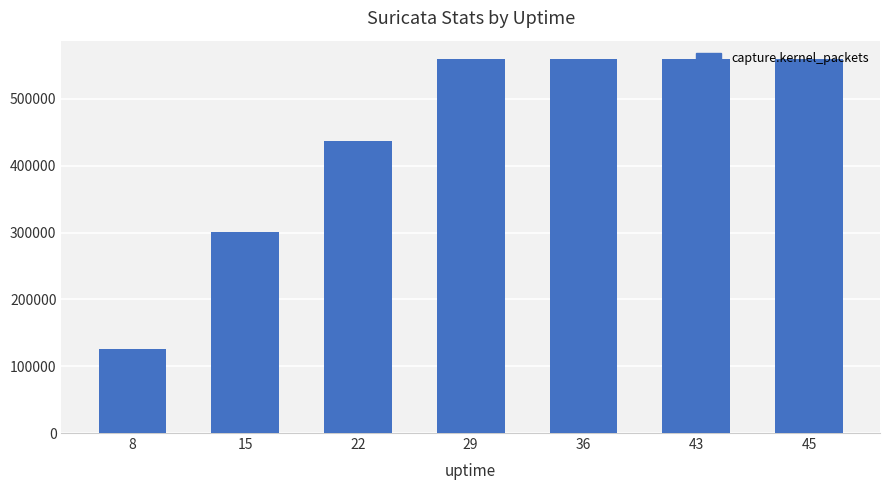

What is the change in value from 8 to 22?

+310958